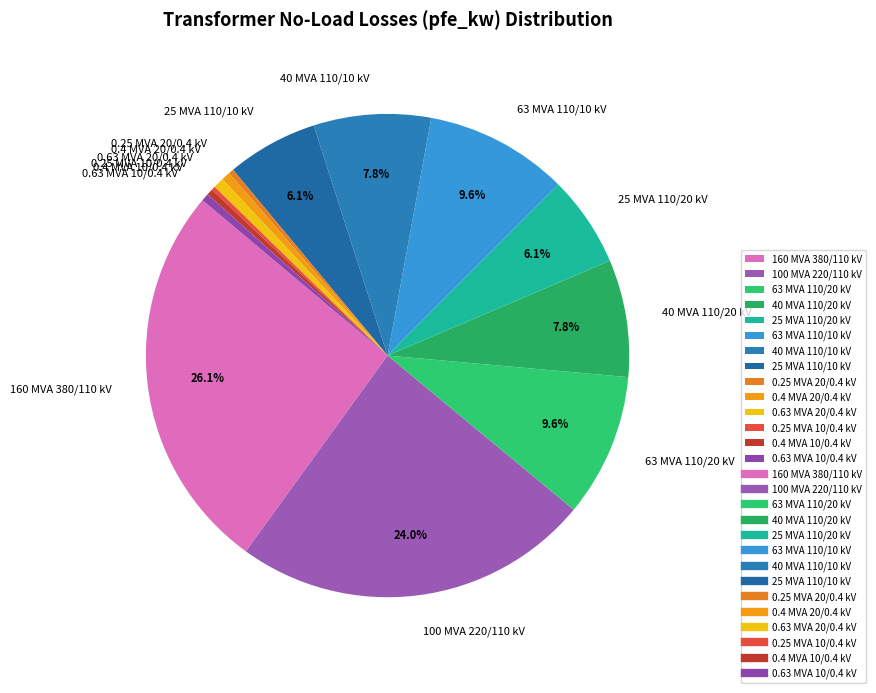

What is the largest slice in the pie chart?

160 MVA 380/110 kV